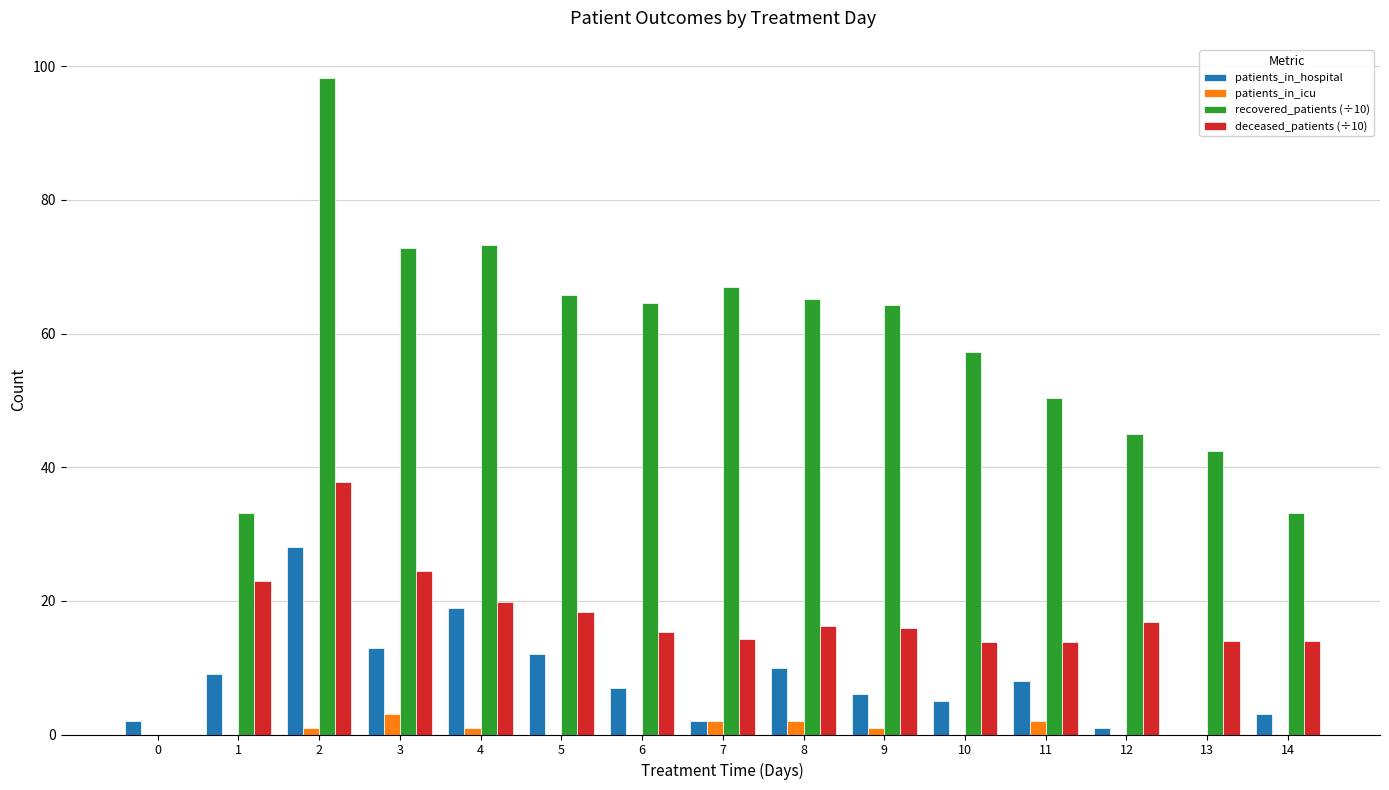

The patients_in_hospital series shows 33.6 at 4. True or false?

False